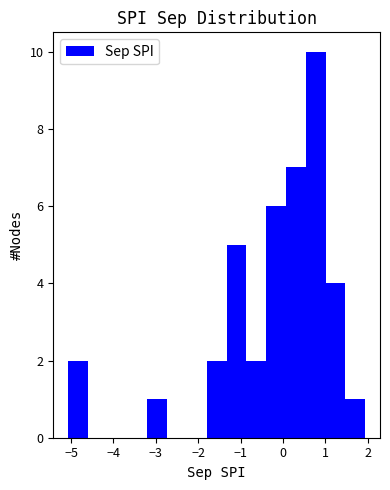

Reading left to right, transcribe this chart: for each bar, give the range it covers on the x-axis and its height. Neither the bar edges nor the heights are printed on the chart, so give them approximately, as read against the axes.

-5.1 to -4.6: 2
-4.6 to -4.1: 0
-4.1 to -3.7: 0
-3.7 to -3.2: 0
-3.2 to -2.7: 1
-2.7 to -2.3: 0
-2.3 to -1.8: 0
-1.8 to -1.3: 2
-1.3 to -0.9: 5
-0.9 to -0.4: 2
-0.4 to 0.1: 6
0.1 to 0.5: 7
0.5 to 1.0: 10
1.0 to 1.5: 4
1.5 to 1.9: 1